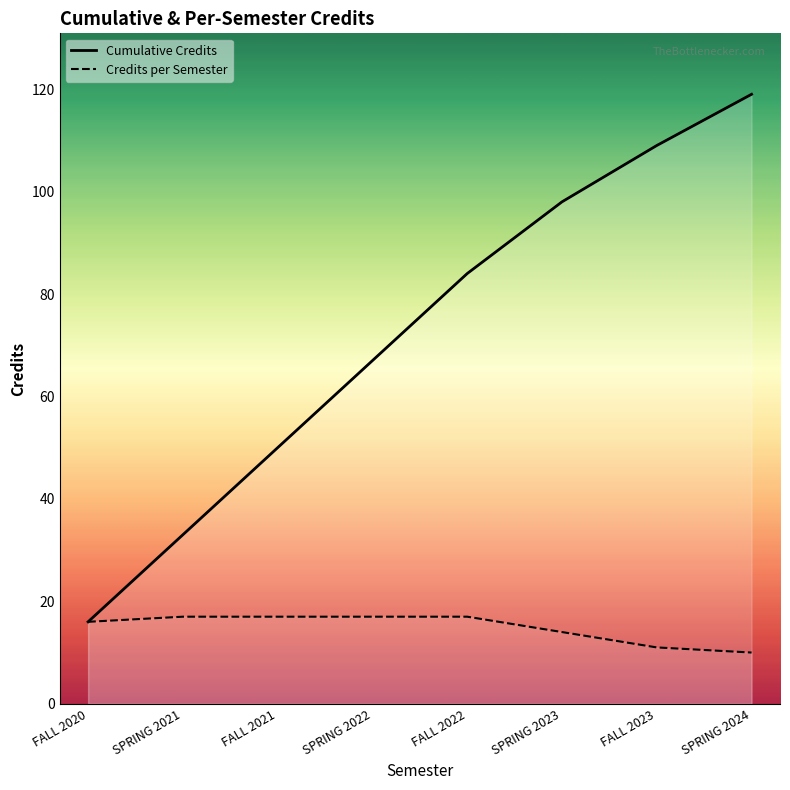

List the series in order of their peak value, lowest first.

Credits per Semester, Cumulative Credits